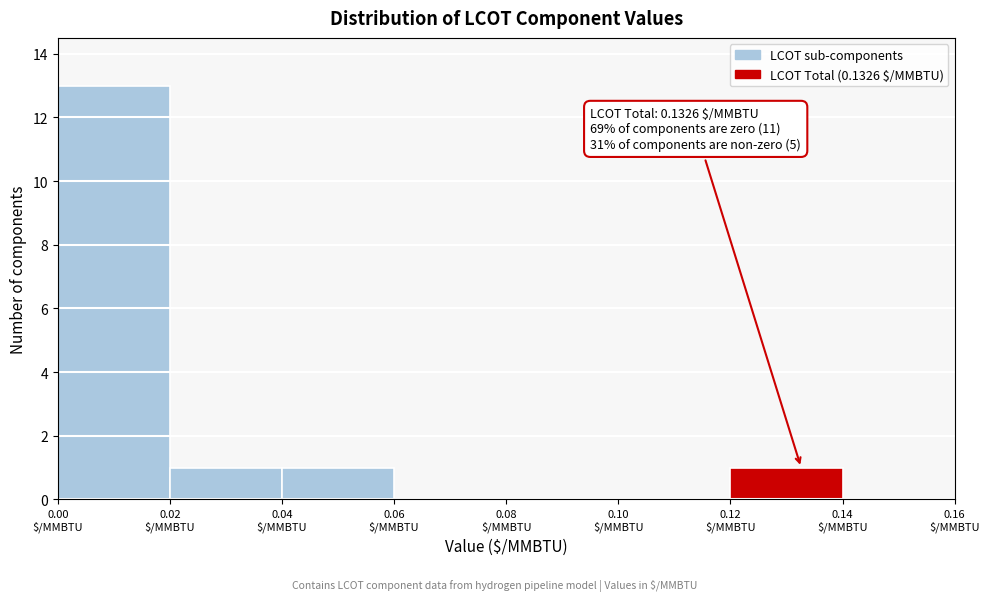

Over which range of the x-axis is the bar tallest?

0.00 to 0.02